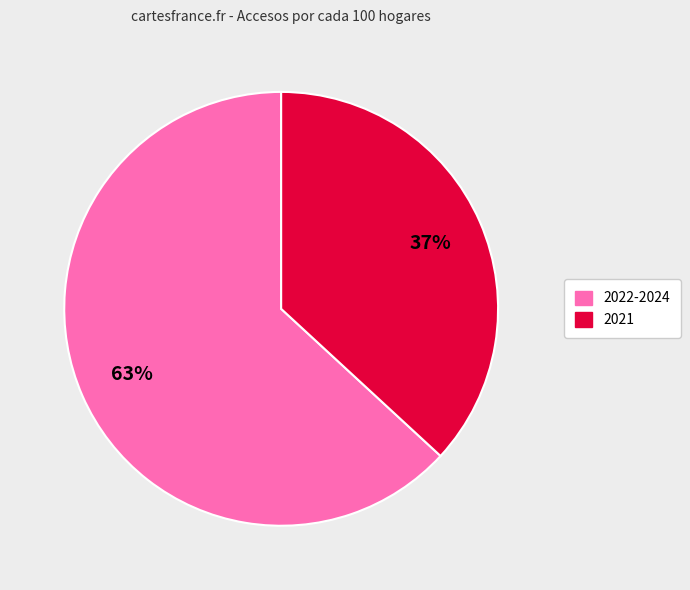

Is there a majority slice in this chart?

Yes